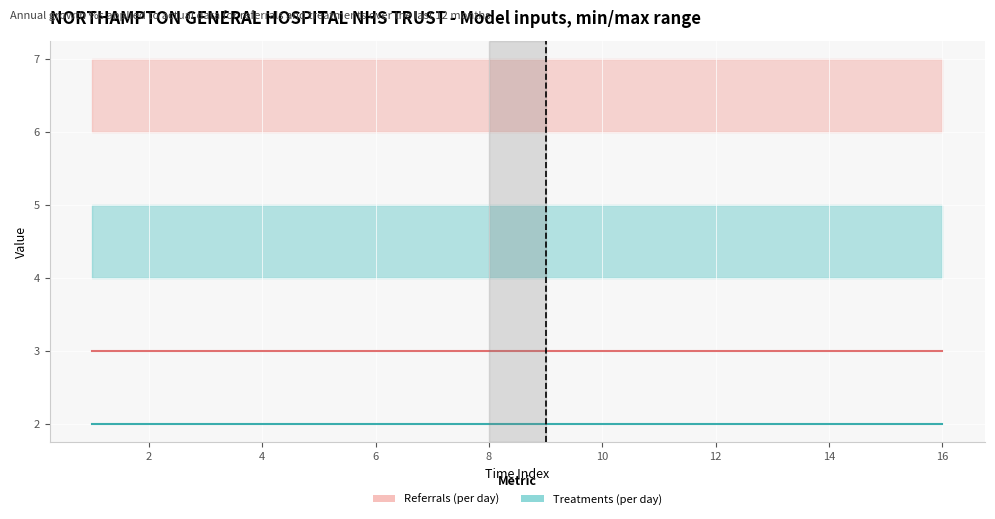

What is the approximate value of Referrals mid at 12?

3